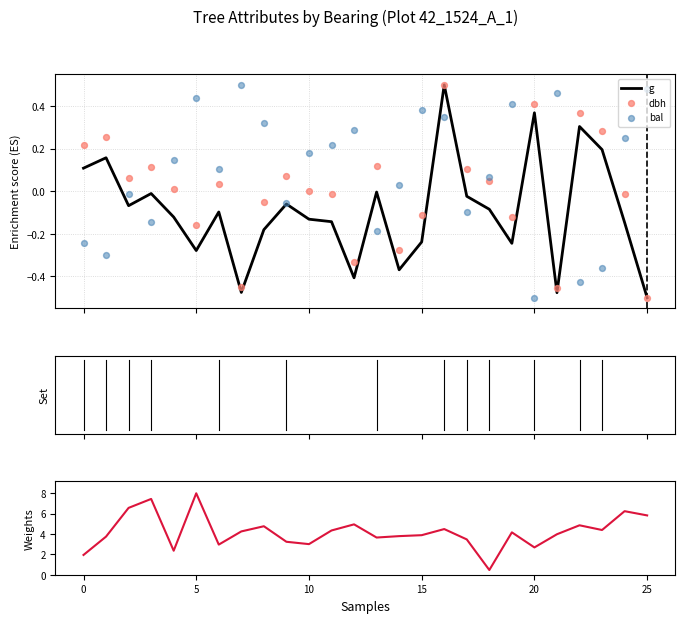

Which series has the widest spread of Y values?

g_ha